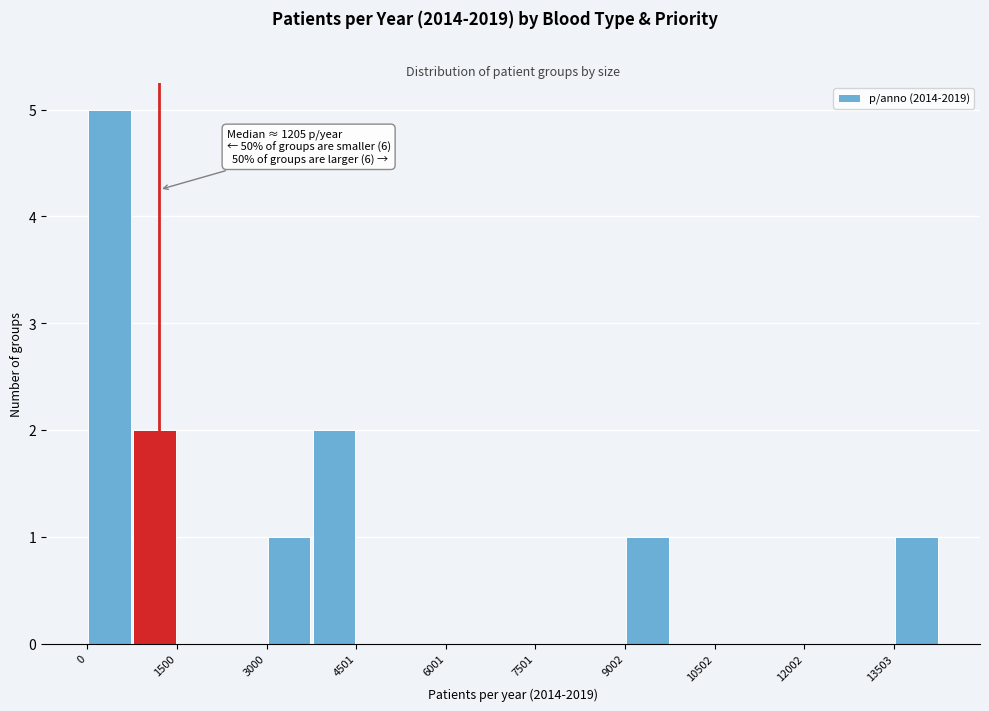

Read against the x-axis, roughly where is the centre of the tallest bar?

400